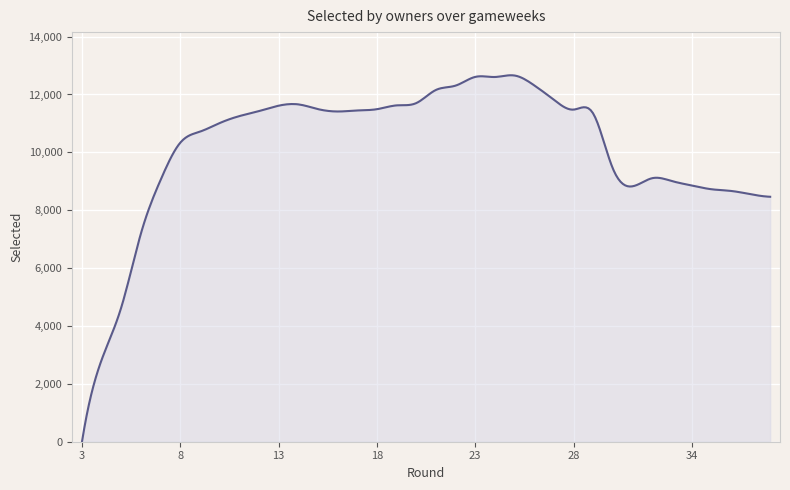

What is the greatest value displayed?

12663.3